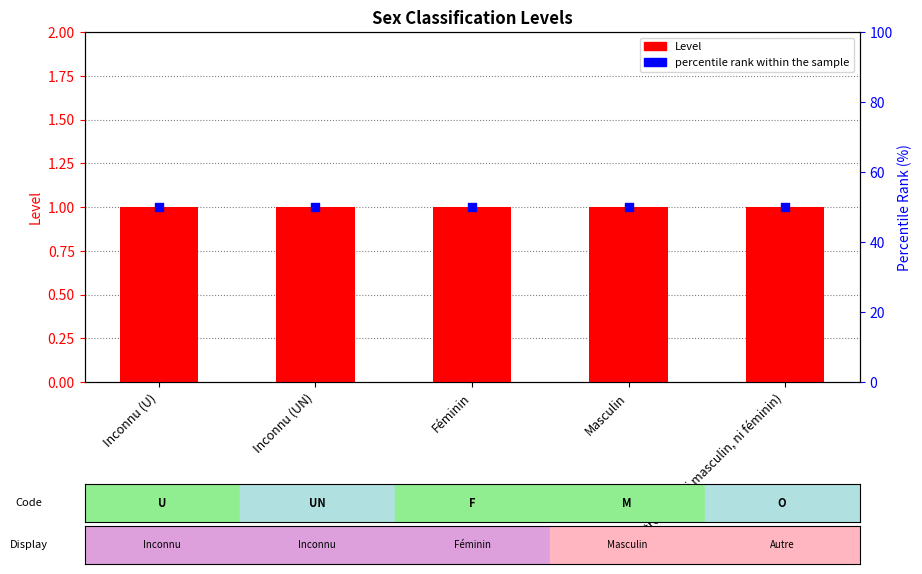

Which series contains the highest Y value?

percentile rank within the sample